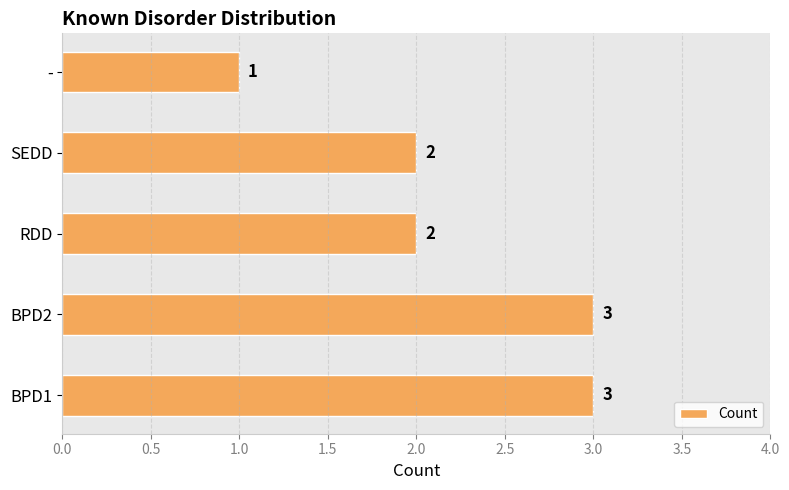

What is the average value?

2